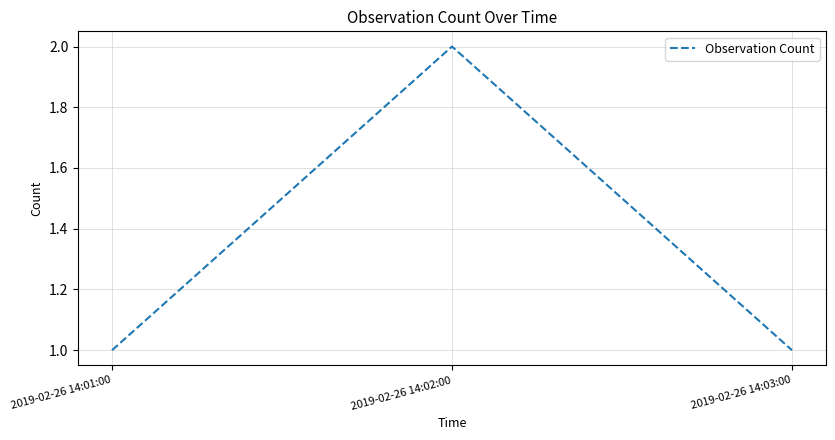

True or false: the data shows 1 at 2019-02-26 14:03:00.

True